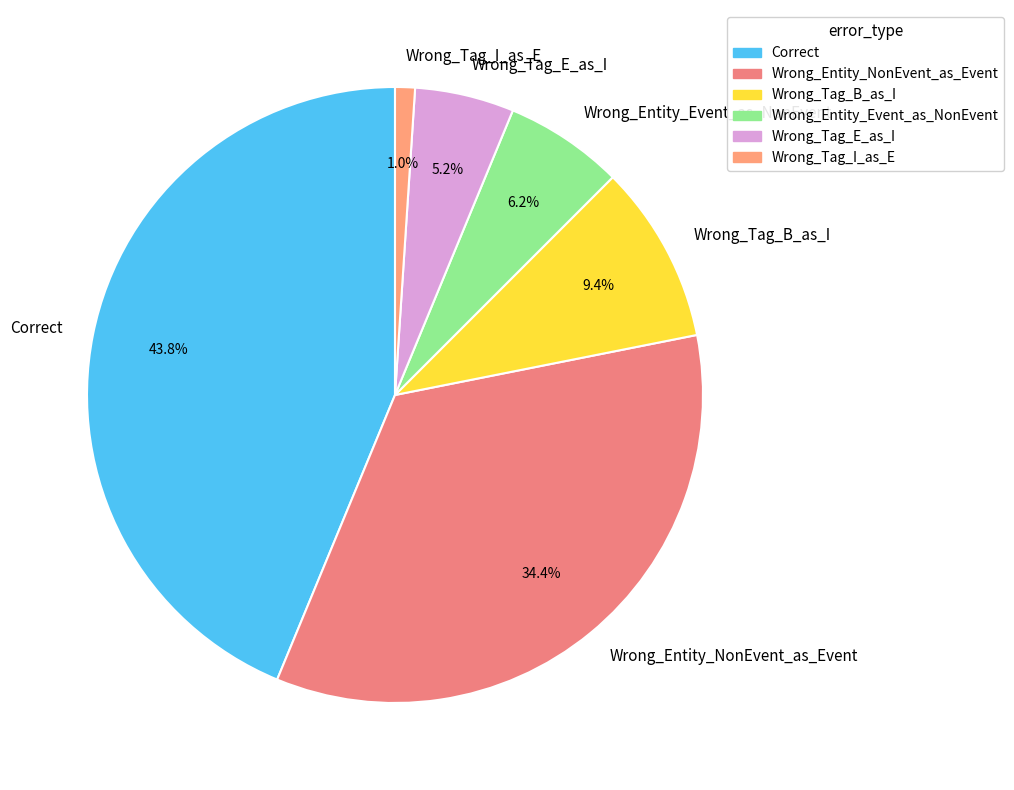

Which slice is the largest?

Correct